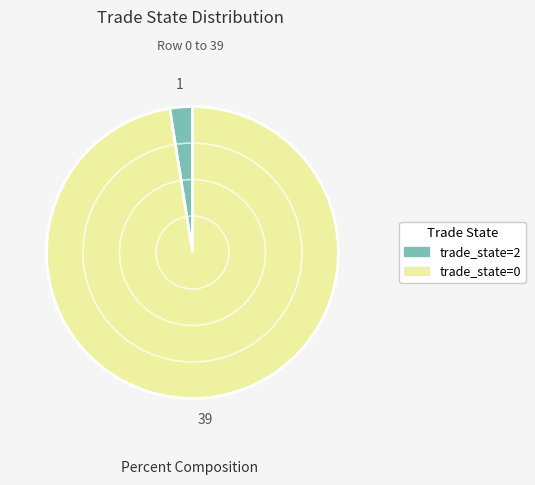

Does any single category account for the majority?

Yes